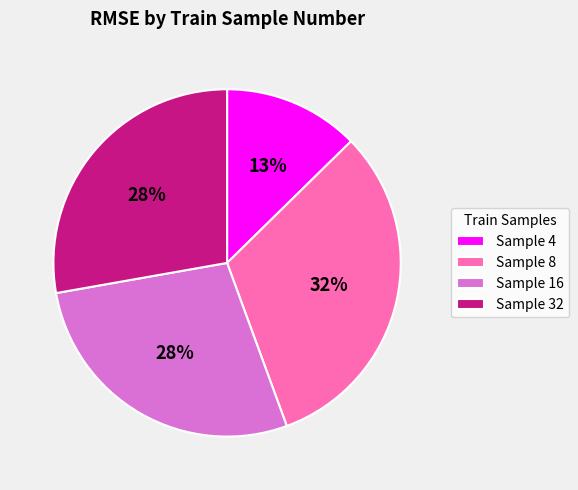

To the nearest percent, what is the difference between the largest and smallest slice percentages?

19%